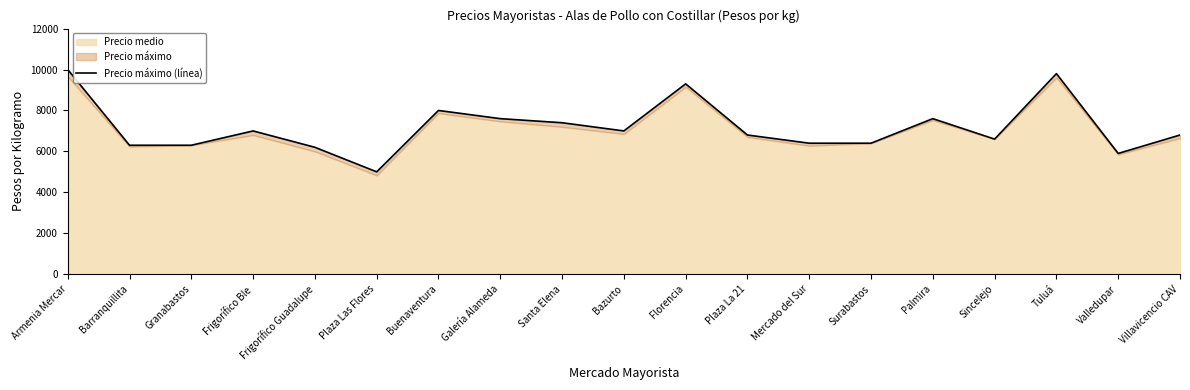

Which label corresponds to the smallest value in the chart?

Plaza Las Flores